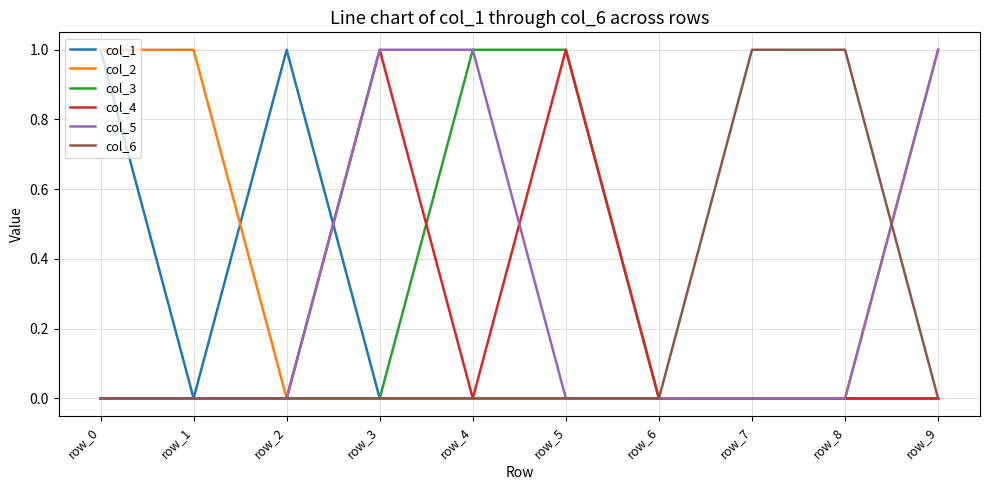

Reading left to right, transcribe all the data shown in this chart.

col_1: 1	0	1	0	0	0	0	0	0	0
col_2: 1	1	0	0	0	0	0	0	0	1
col_3: 0	0	0	0	1	1	0	0	0	0
col_4: 0	0	0	1	0	1	0	0	0	0
col_5: 0	0	0	1	1	0	0	0	0	1
col_6: 0	0	0	0	0	0	0	1	1	0